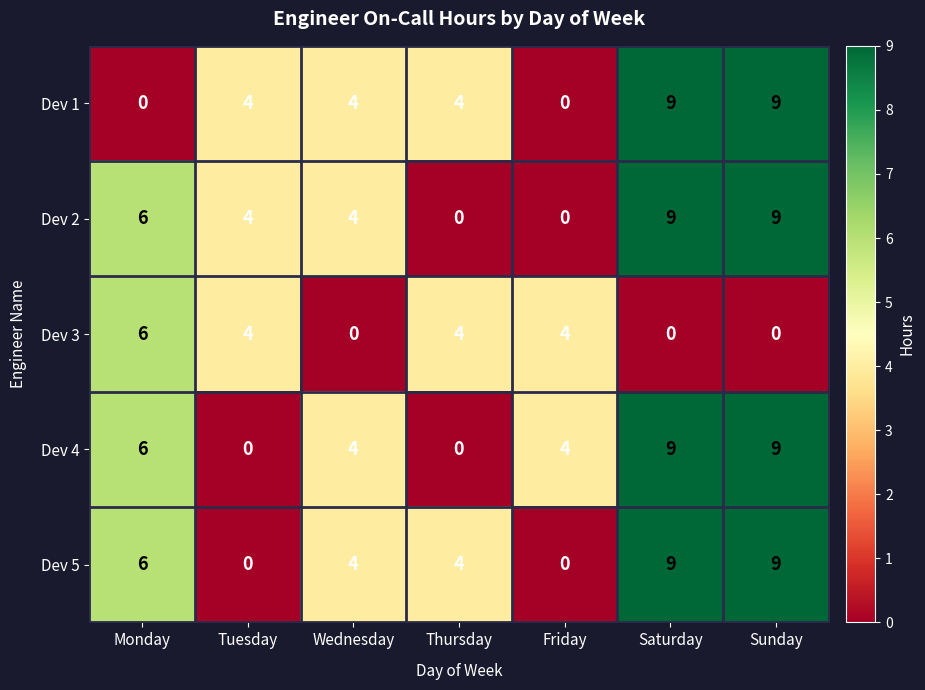

Count the number of categories in the chart.

7